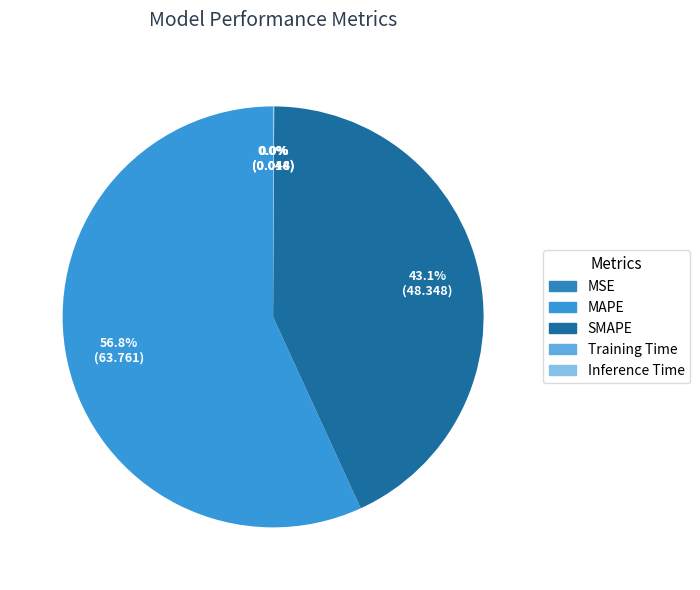

Which has a higher value, SMAPE or MSE?

SMAPE